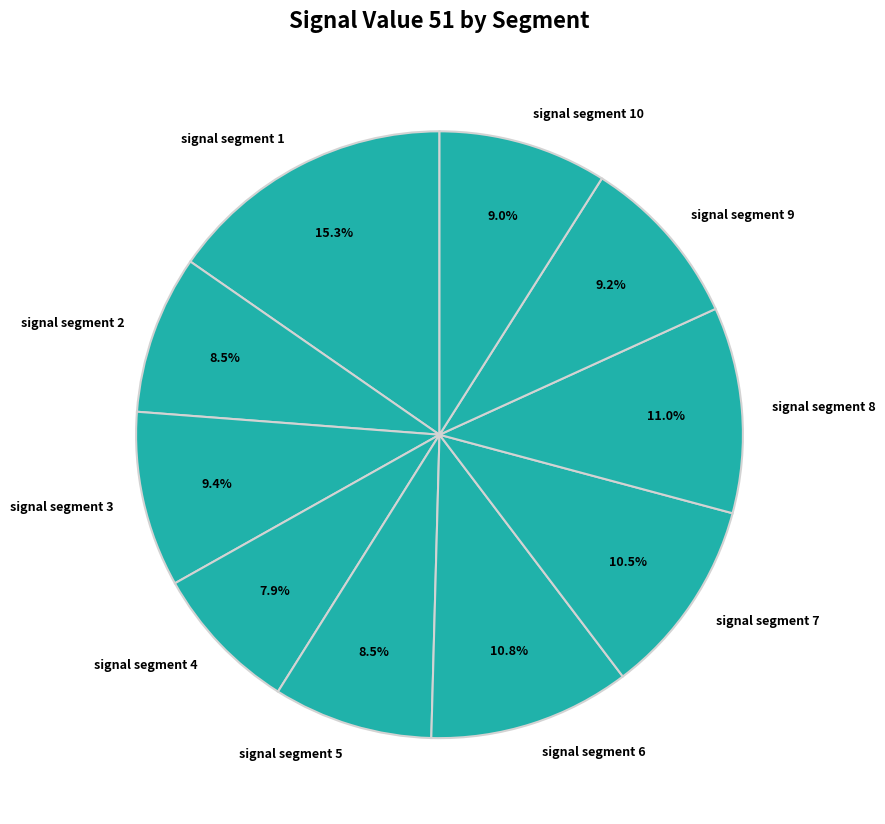

Is there a majority slice in this chart?

No